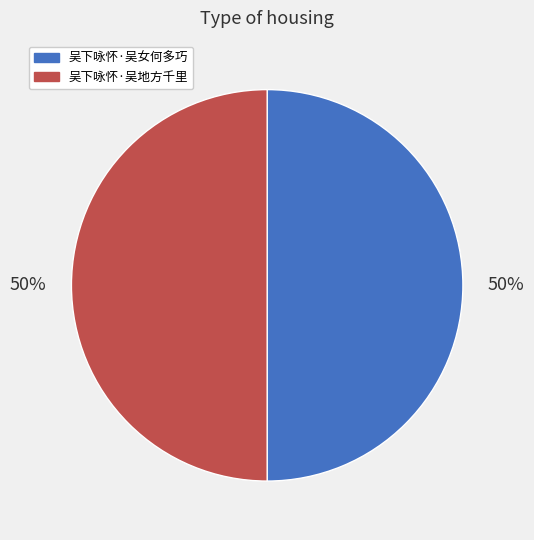

What percentage is the 吴下咏怀·吴地方千里 slice, to the nearest percent?

50%